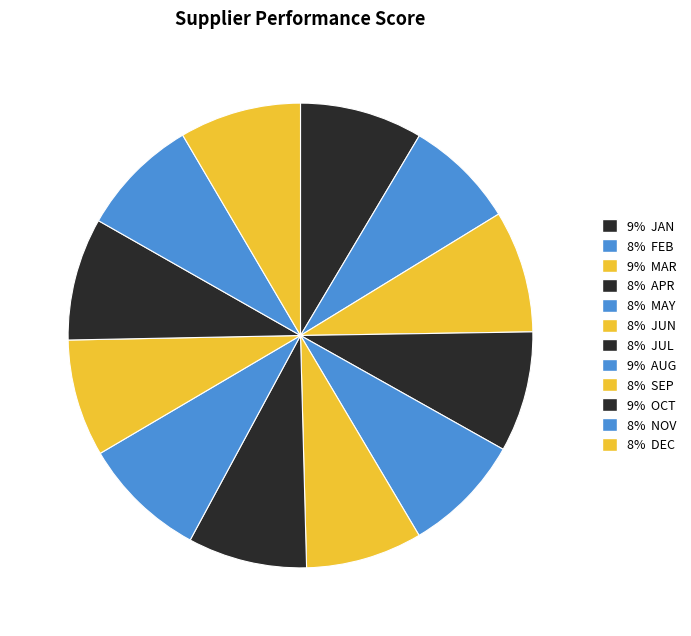

How many segments does this pie chart have?

12